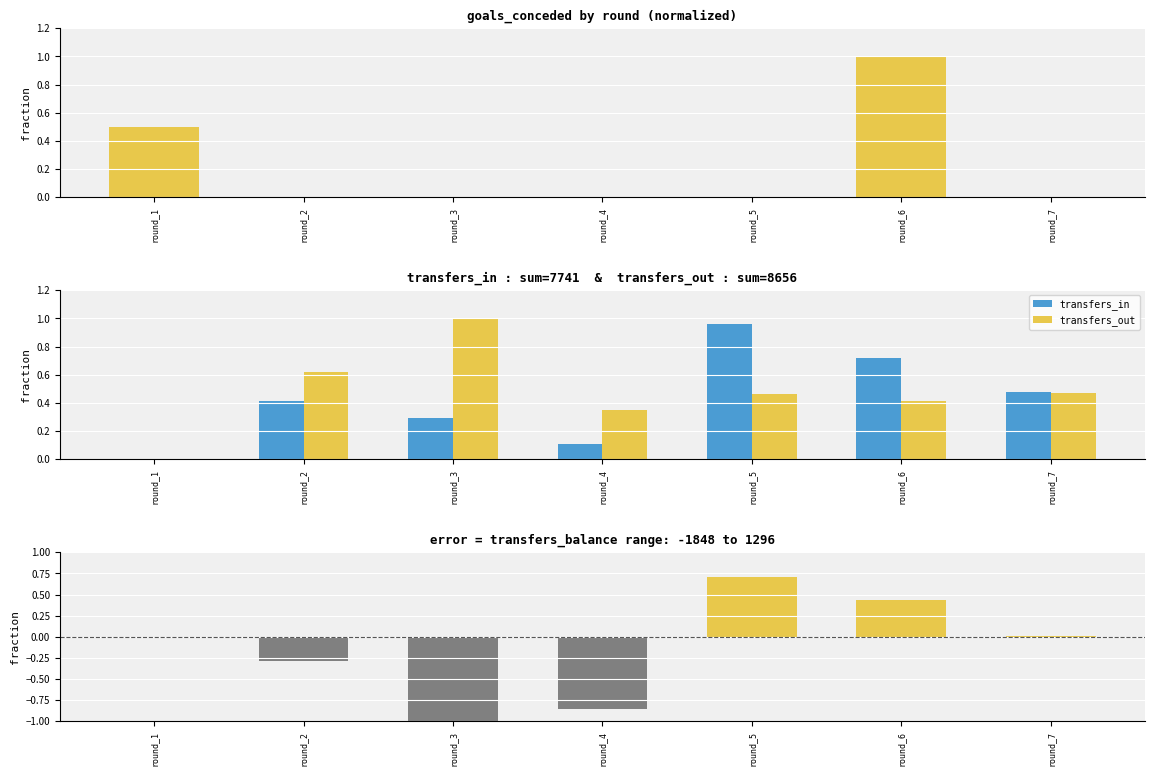

The value of transfers_in at round_6 is 0.7. True or false?

True